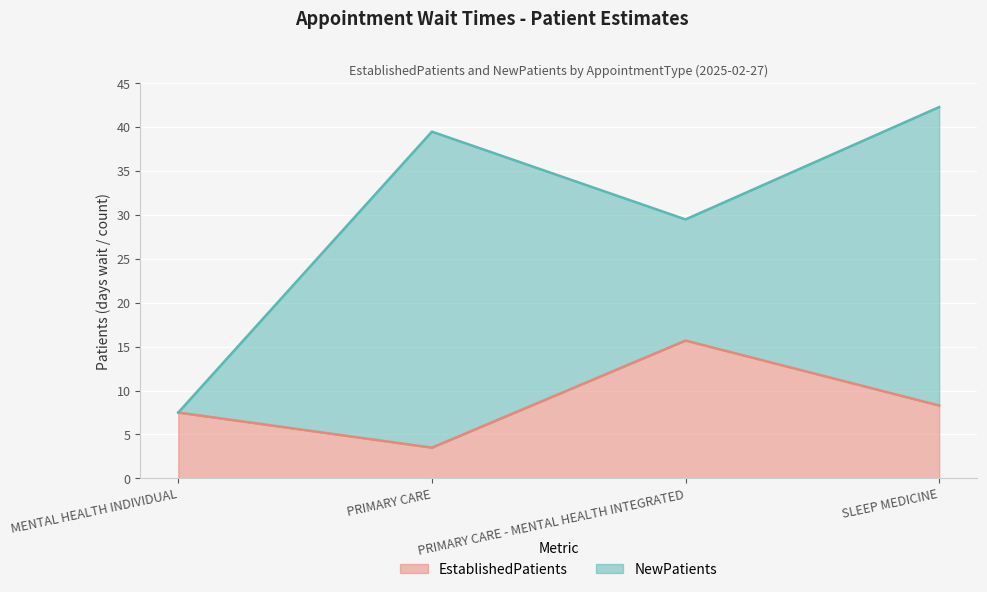

What is the maximum value for EstablishedPatients?

15.7